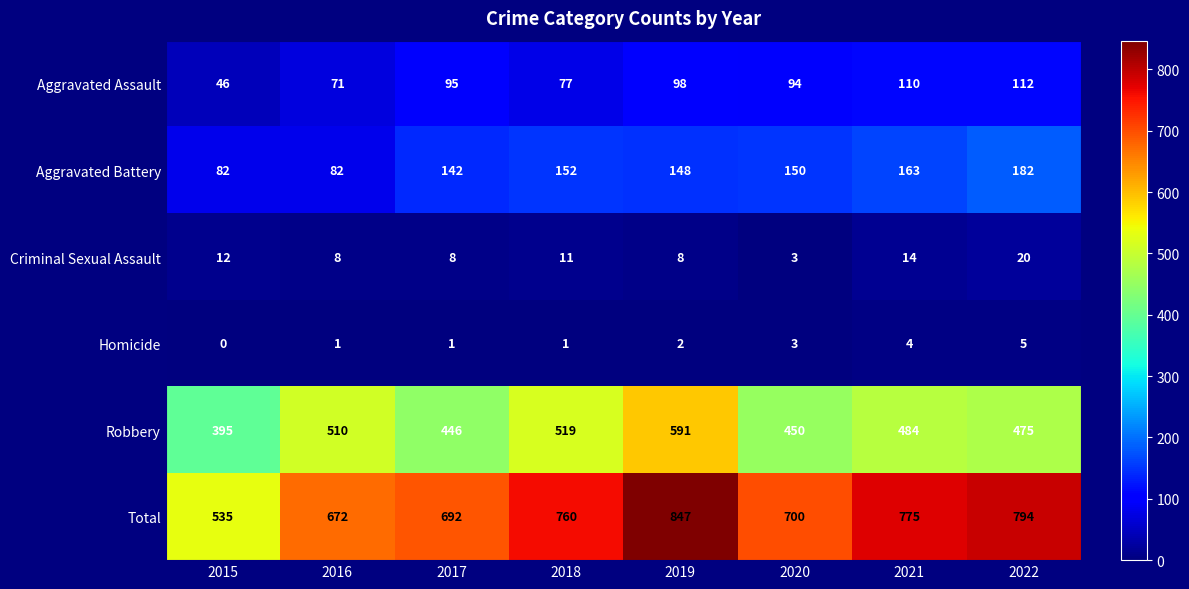

What is the total value across all series at 2022?

1588